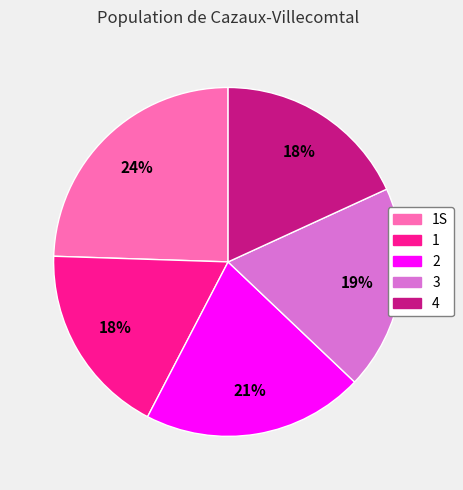

Is there a majority slice in this chart?

No